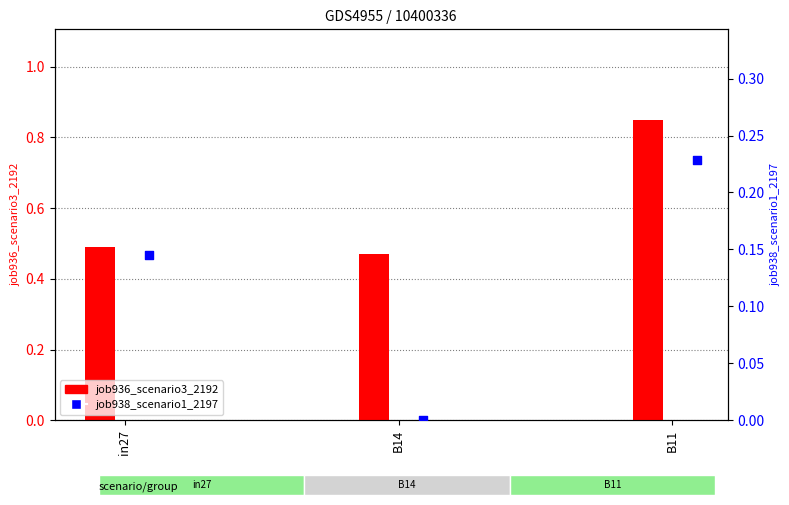

Which series has the largest total across all categories?

job936_scenario3_2192